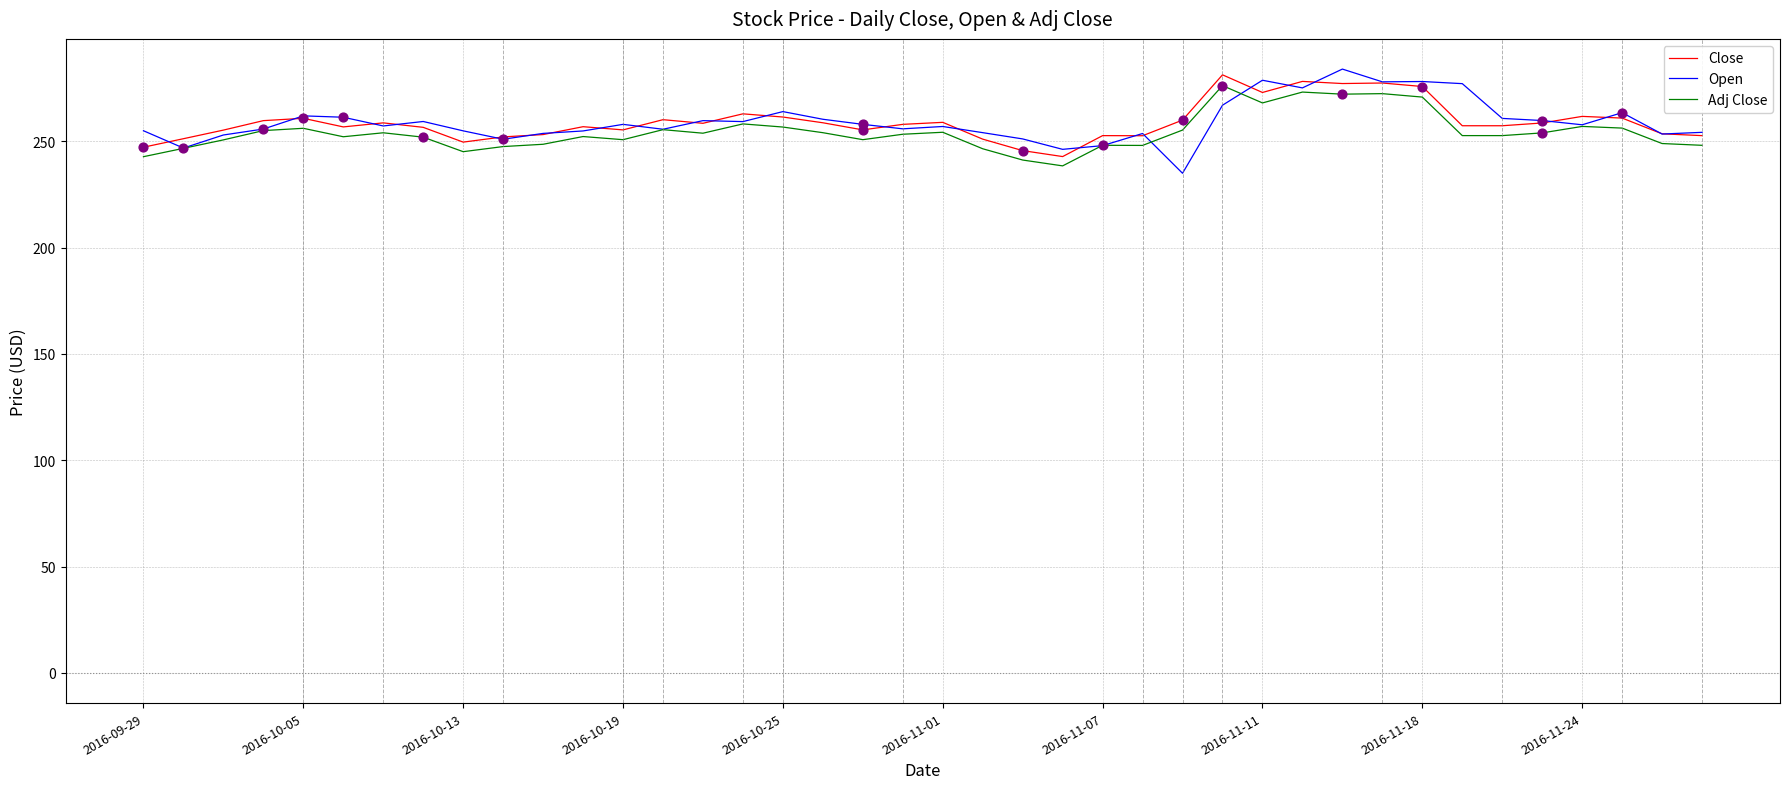

True or false: Adj Close and Close cross at least once.

False